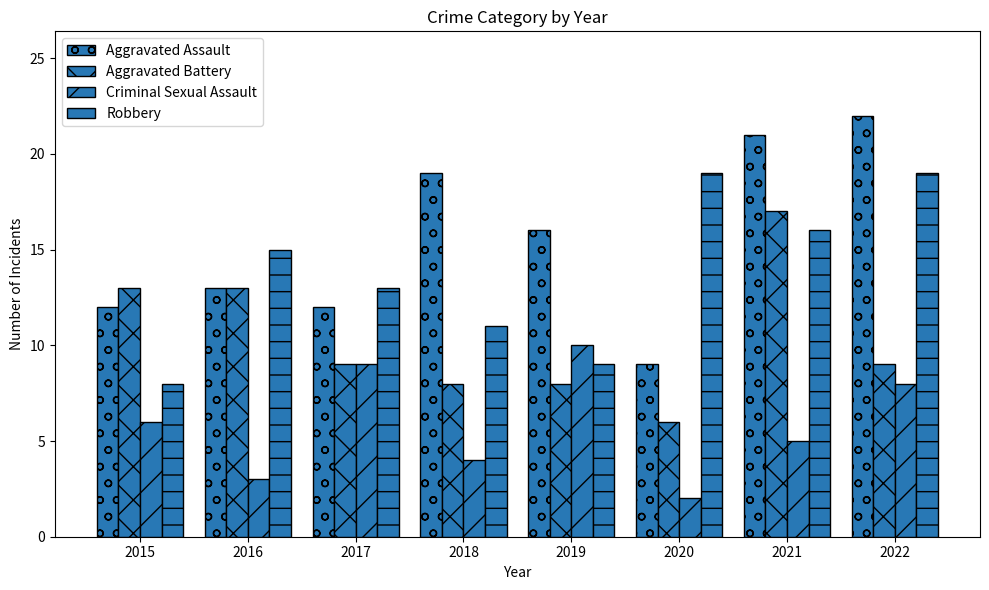

Are the bars horizontal?

No